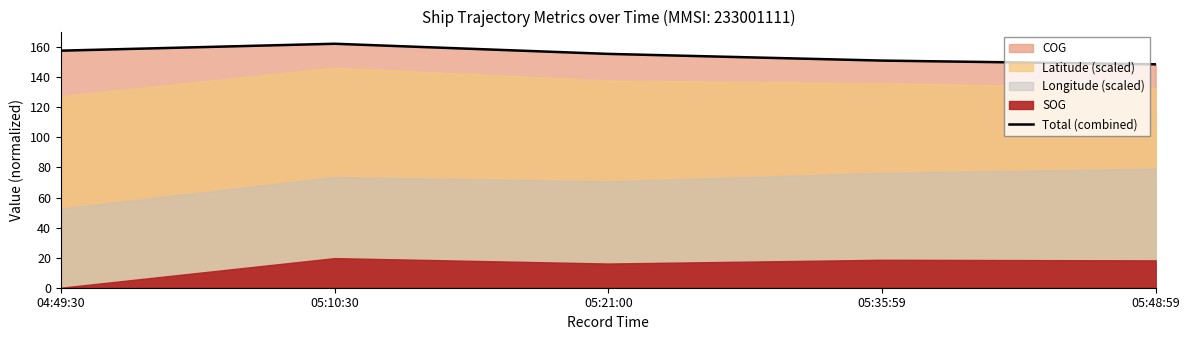

What is the sum of the values at 04:49:30 and 05:35:59?

308.9